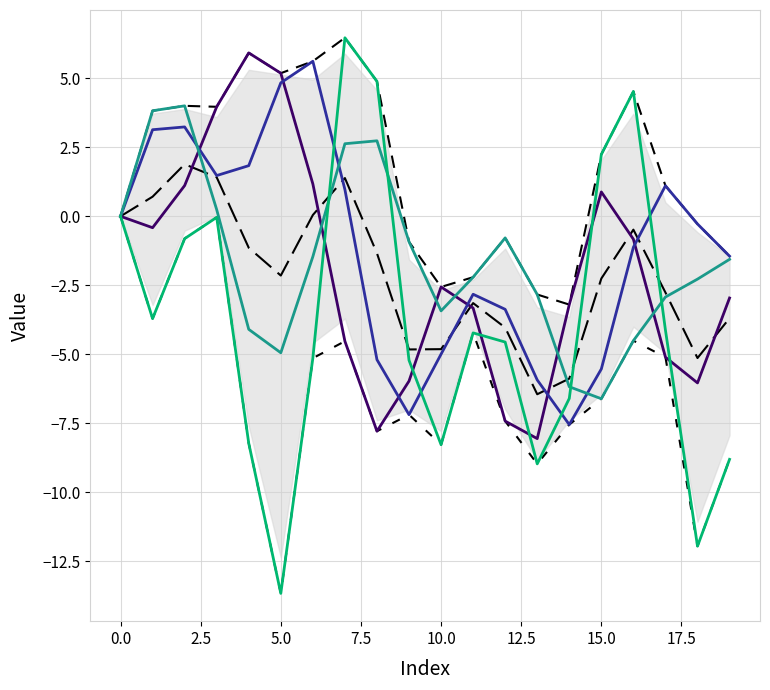

What is the sum of the T7 values at 9 and 18?

-12.0